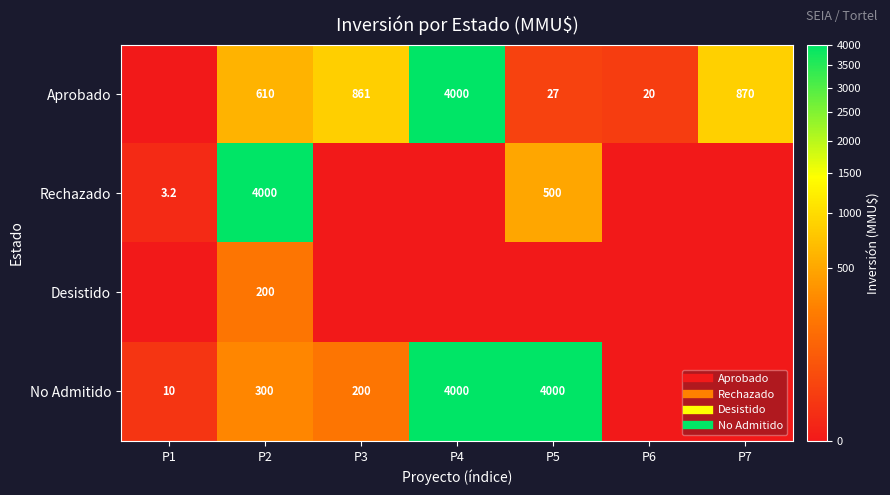

How many data points does each series have?

7